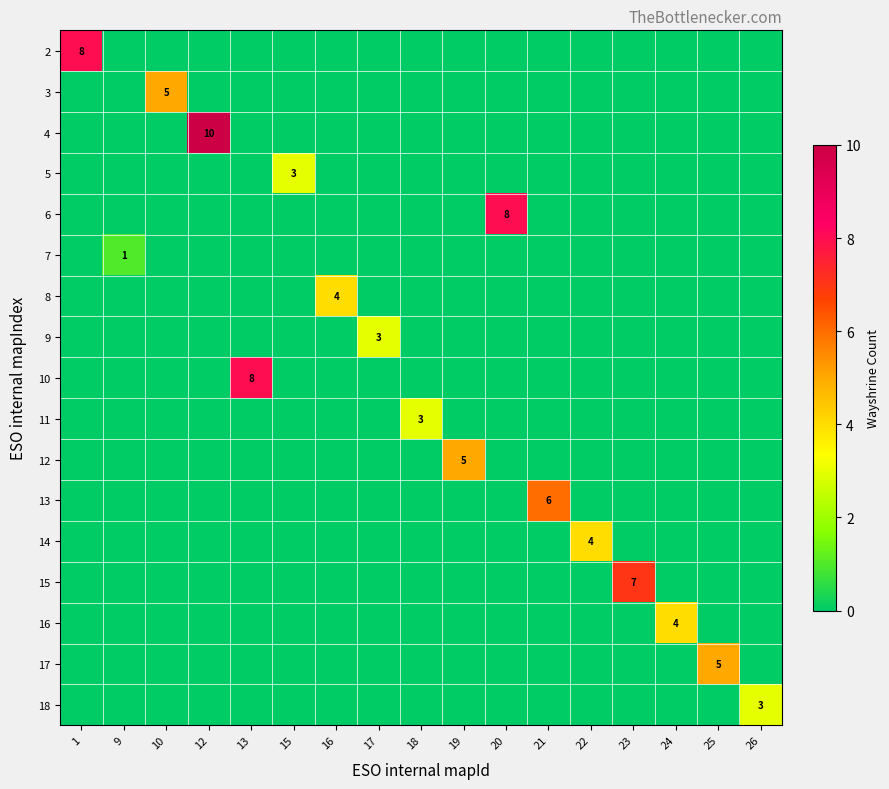

True or false: 14 has a value of 6 at 22.

False